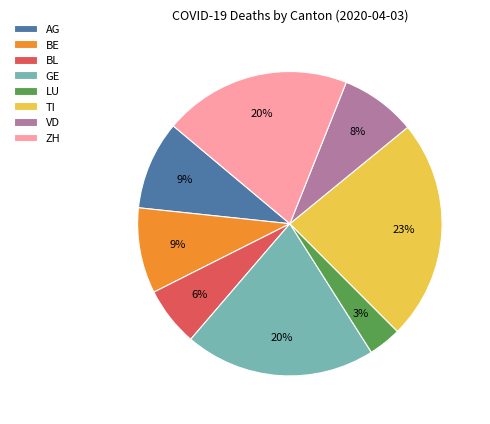

Which has a higher value, VD or BL?

VD